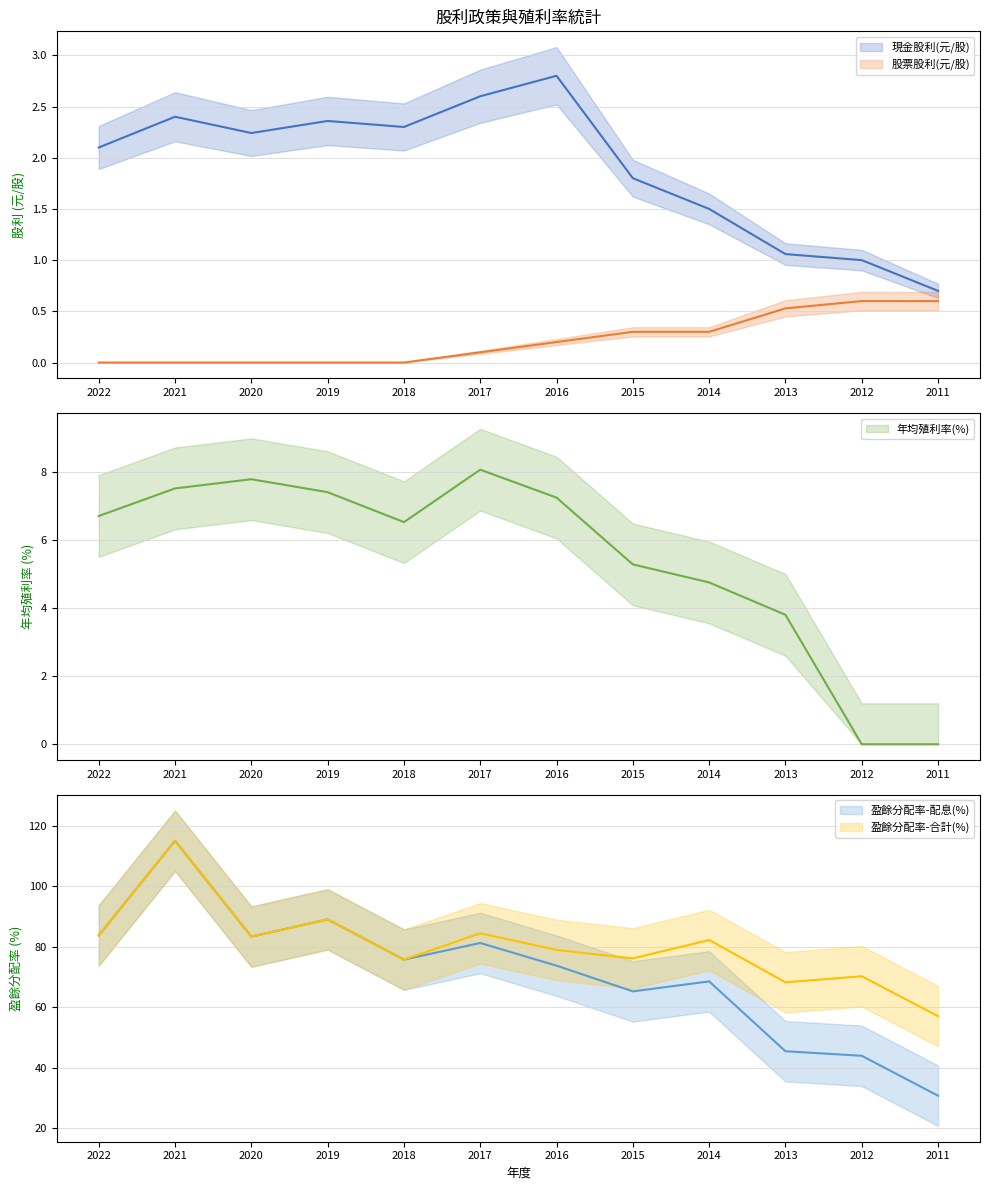

True or false: 盈餘分配率-合計(%) and 盈餘分配率-配息(%) intersect in this chart.

False